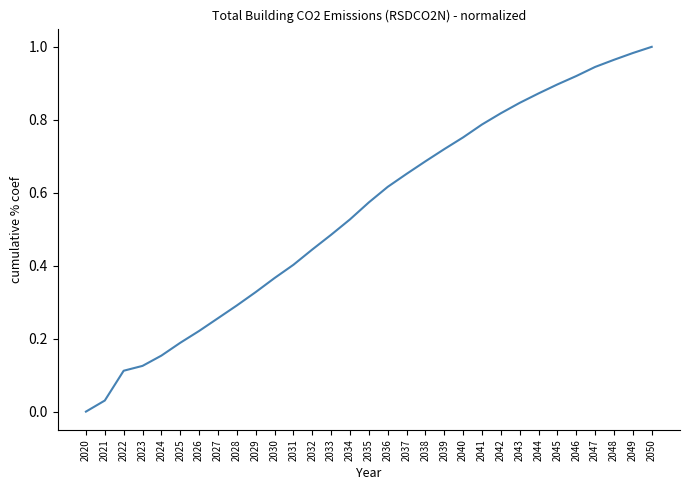

Rank the categories by value from lowest to highest.

2020, 2021, 2022, 2023, 2024, 2025, 2026, 2027, 2028, 2029, 2030, 2031, 2032, 2033, 2034, 2035, 2036, 2037, 2038, 2039, 2040, 2041, 2042, 2043, 2044, 2045, 2046, 2047, 2048, 2049, 2050